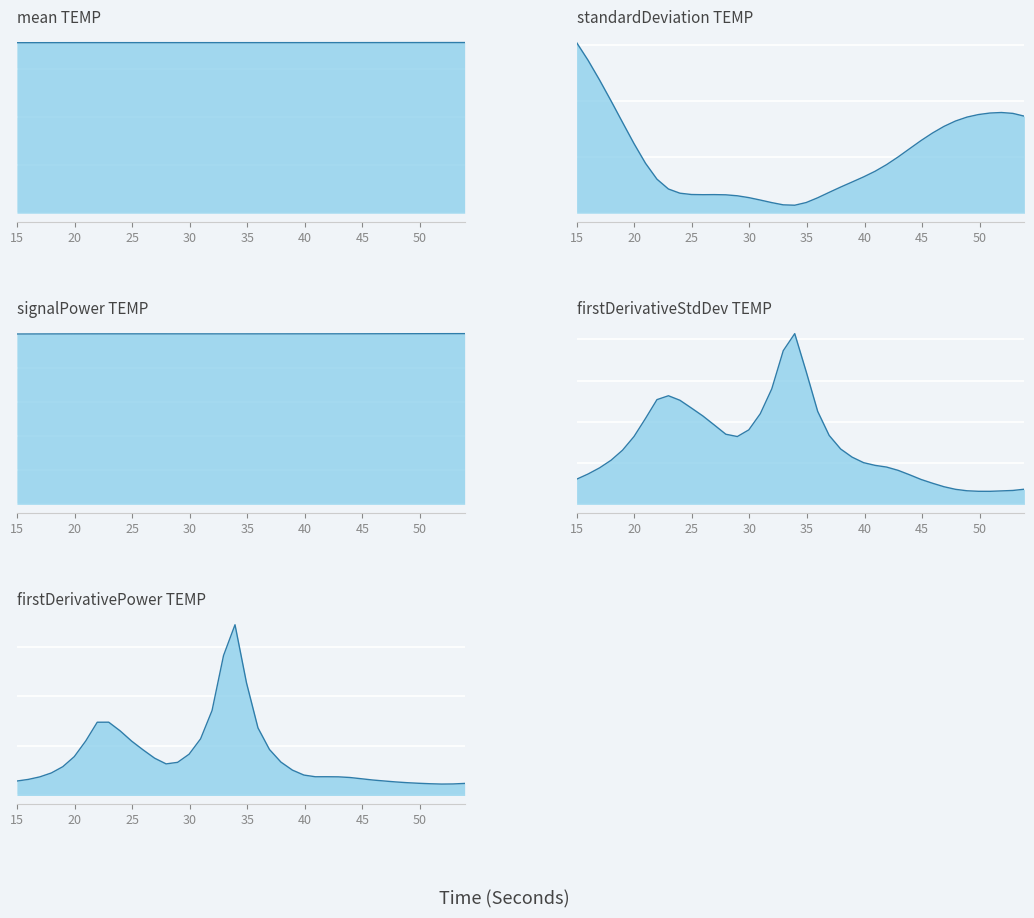

What is the total value across all series at 20?

1287.6